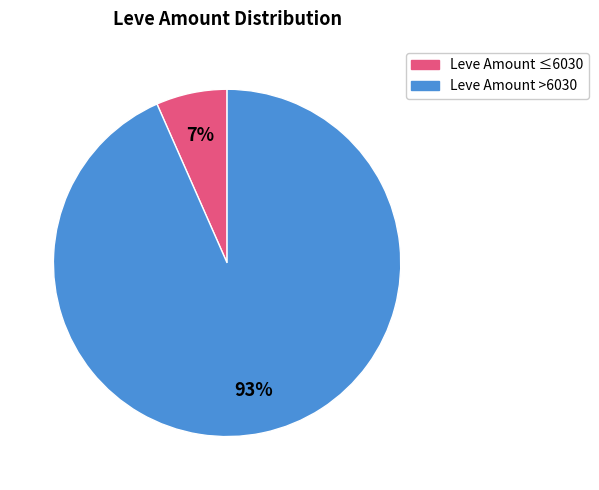

To the nearest percent, what is the average slice percentage?

50%